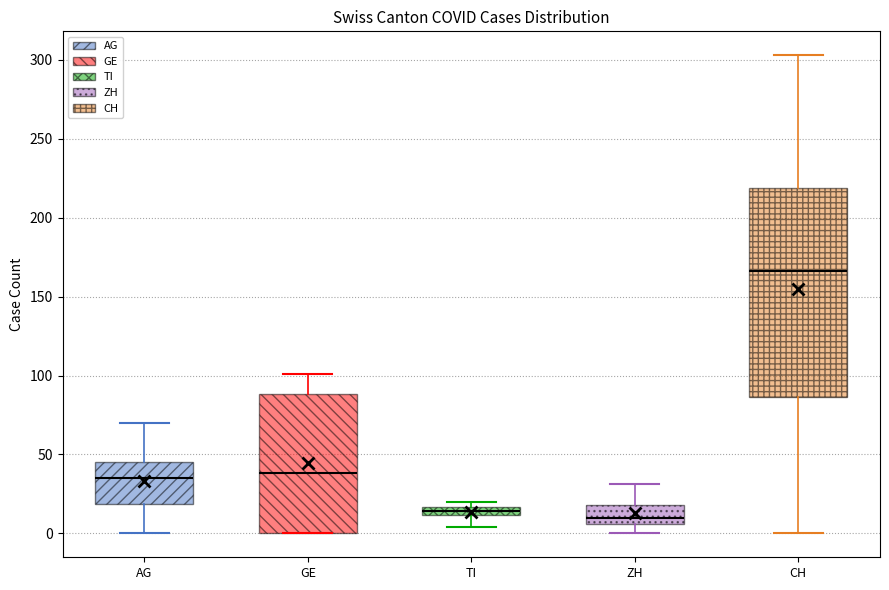

Comparing the boxes themselves (not the whiskers), which one is the tallest?

CH